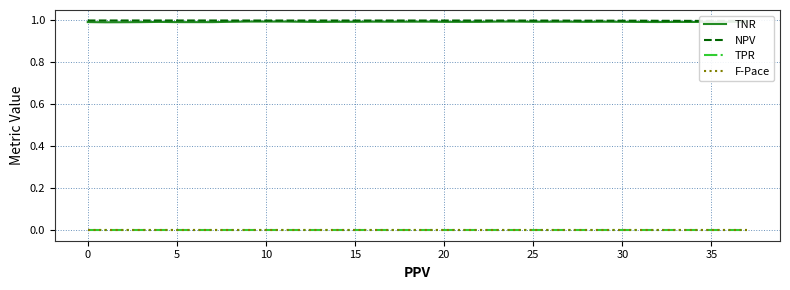

What is the label of the 15th point from the right?

23